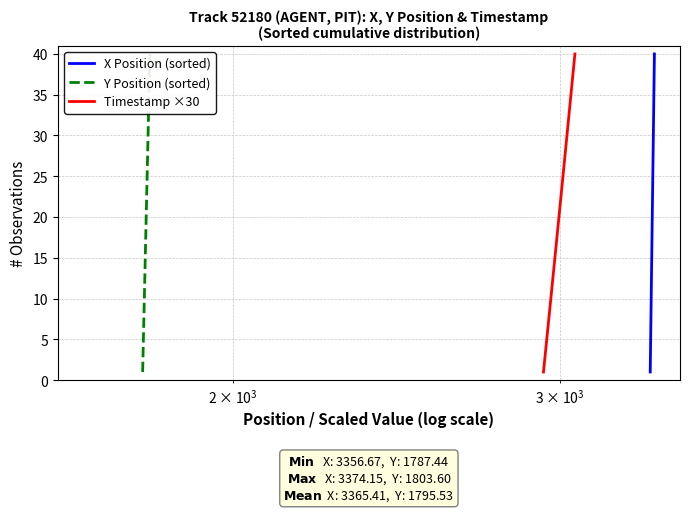

What is the maximum value for X Position (sorted)?

40